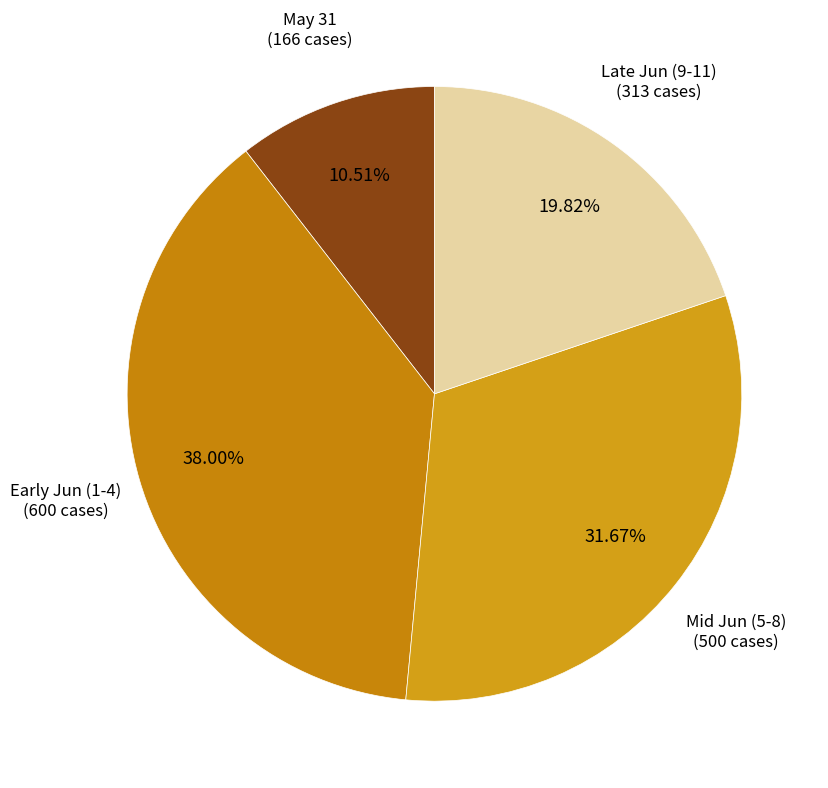

Between Mid Jun (5-8) and May 31, which is larger?

Mid Jun (5-8)